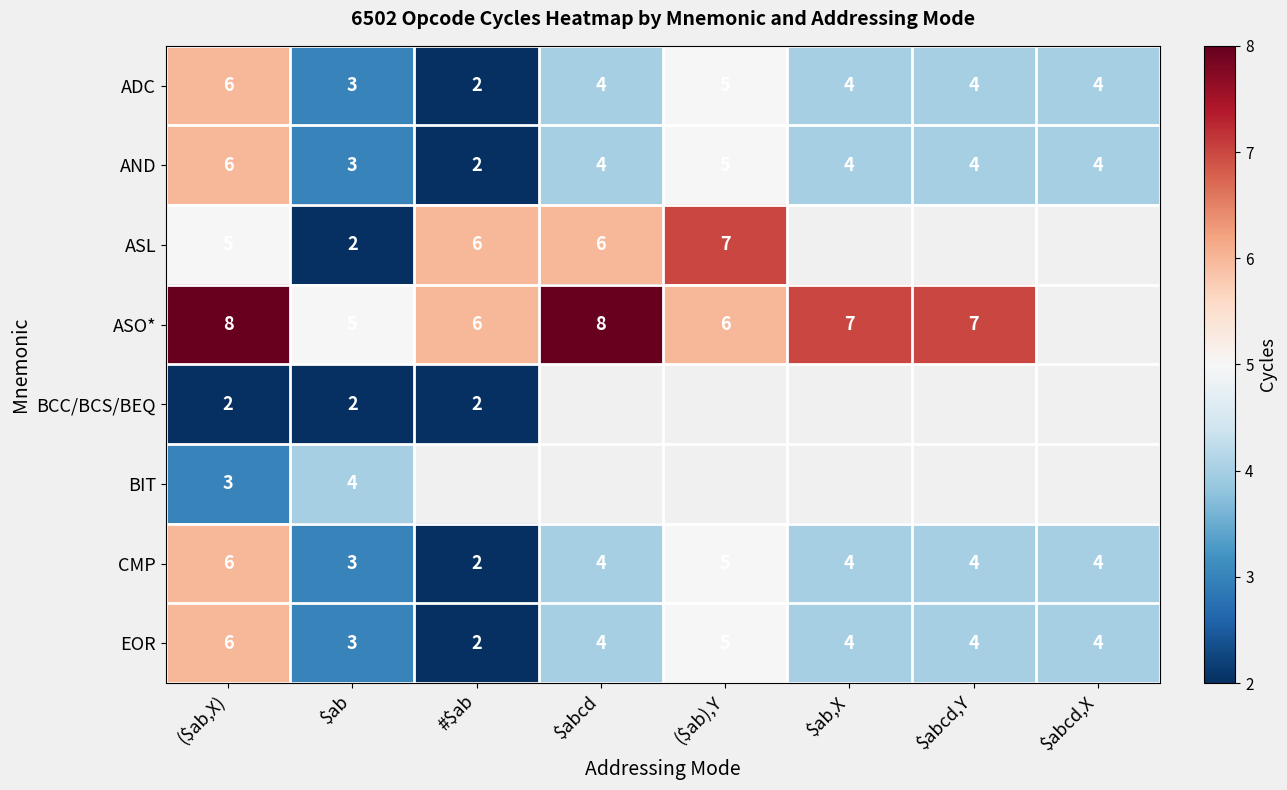

What is the difference between the maximum and minimum values in the AND series?

4